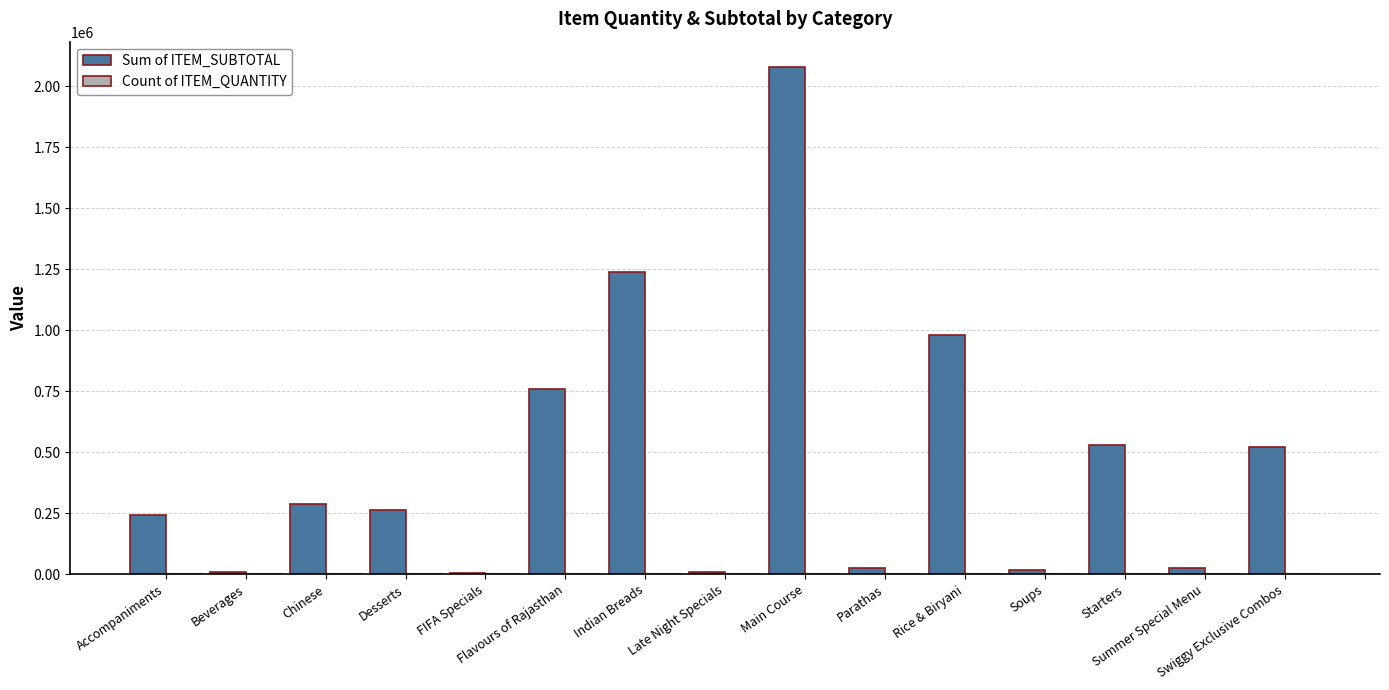

What is the sum of all Sum of ITEM_SUBTOTAL values?

6995858